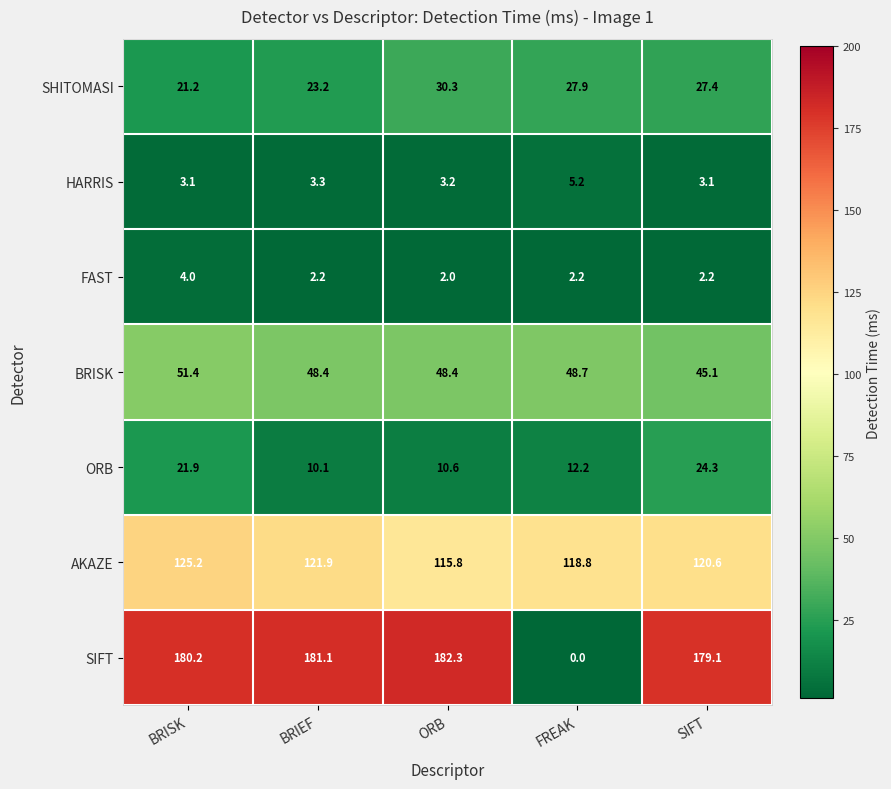

What is the sum of all ORB values?

79.1